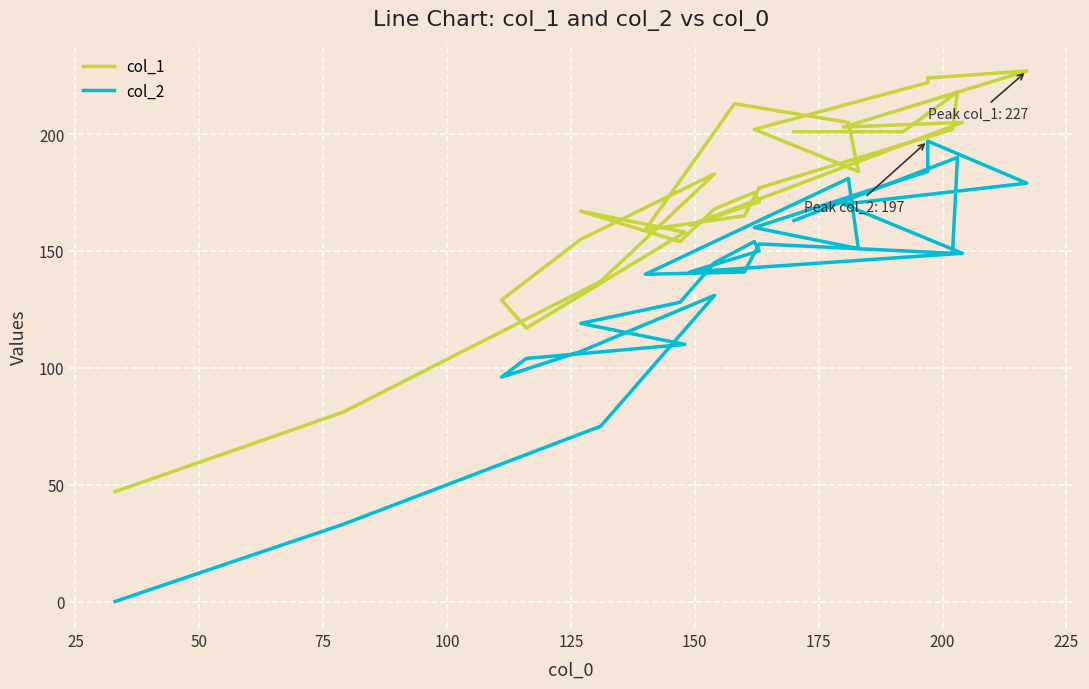

In col_2, how many points are higher than both neighbors (excluding endpoints)?

6